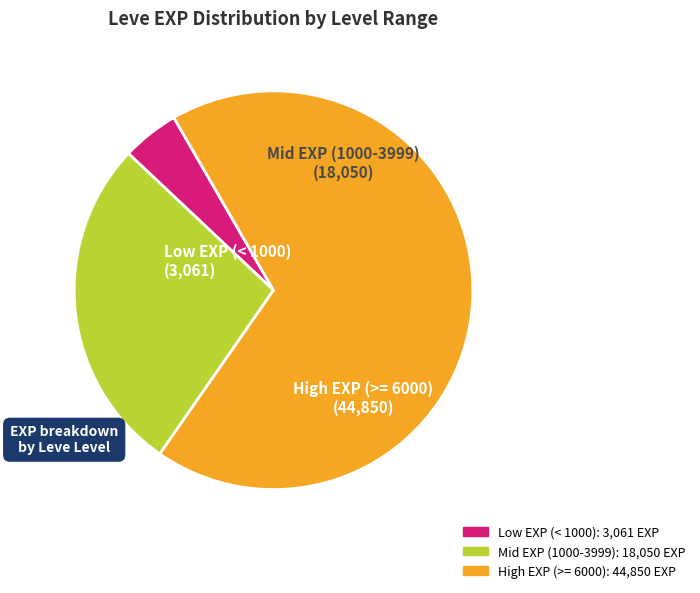

How many slices are in this pie chart?

3